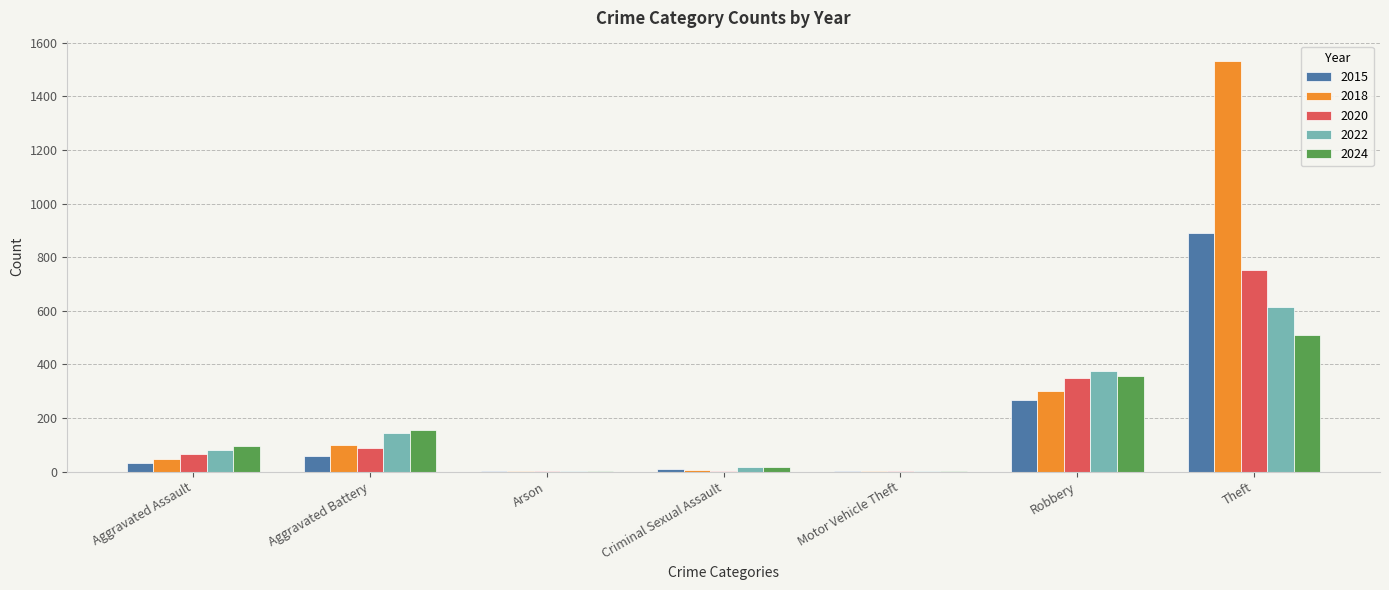

What is the sum of the 2015 values at Aggravated Battery and Aggravated Assault?

90